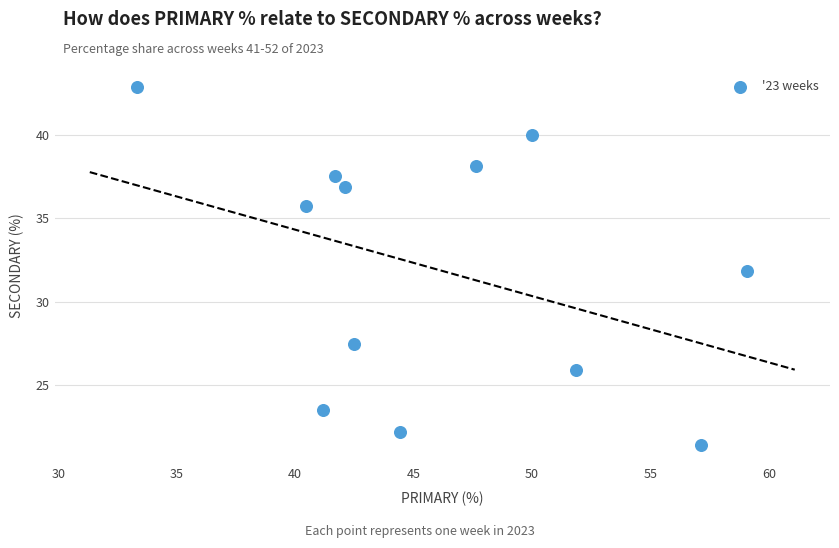

What is the average X value?

46.0